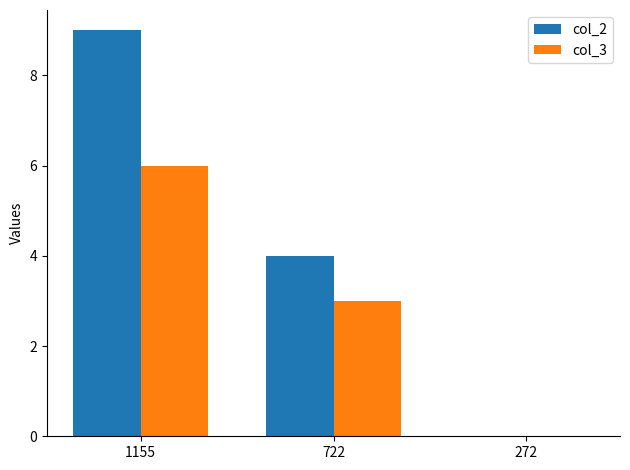

Between 1155 and 722, which series saw the biggest shift?

col_2